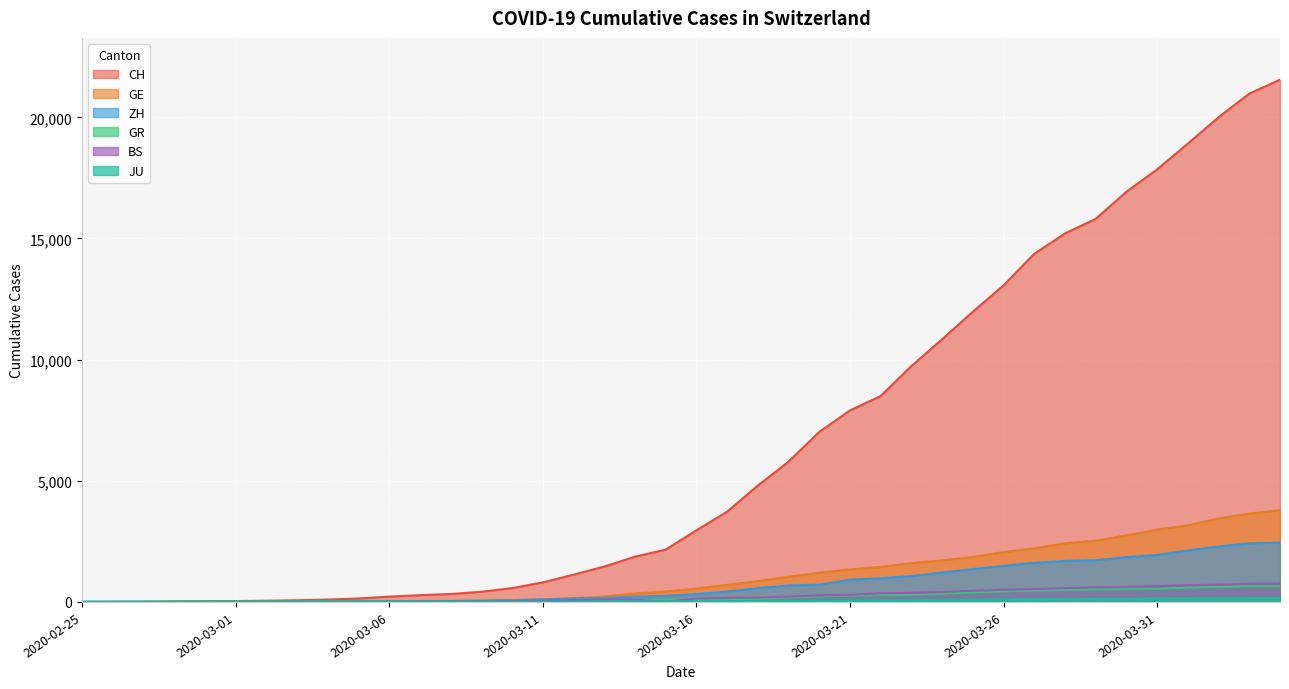

Reading left to right, what are all the values shown in this chart?

CH: 2020-02-25=0	2020-02-26=4	2020-02-27=8	2020-02-28=20	2020-02-29=30	2020-03-01=36	2020-03-02=50	2020-03-03=69	2020-03-04=97	2020-03-05=142	2020-03-06=219	2020-03-07=280	2020-03-08=327	2020-03-09=419	2020-03-10=569	2020-03-11=806	2020-03-12=1124	2020-03-13=1461	2020-03-14=1866	2020-03-15=2160	2020-03-16=2954	2020-03-17=3722	2020-03-18=4801	2020-03-19=5788	2020-03-20=7014	2020-03-21=7904	2020-03-22=8498	2020-03-23=9735	2020-03-24=10838	2020-03-25=11975	2020-03-26=13064	2020-03-27=14367	2020-03-28=15207	2020-03-29=15809	2020-03-30=16928	2020-03-31=17852	2020-04-01=18915	2020-04-02=20005	2020-04-03=20978	2020-04-04=21554
GE: 2020-02-25=0	2020-02-26=1	2020-02-27=1	2020-02-28=5	2020-02-29=9	2020-03-01=10	2020-03-02=11	2020-03-03=14	2020-03-04=16	2020-03-05=20	2020-03-06=30	2020-03-07=43	2020-03-08=45	2020-03-09=60	2020-03-10=79	2020-03-11=113	2020-03-12=154	2020-03-13=225	2020-03-14=347	2020-03-15=430	2020-03-16=551	2020-03-17=705	2020-03-18=857	2020-03-19=1035	2020-03-20=1204	2020-03-21=1342	2020-03-22=1445	2020-03-23=1600	2020-03-24=1717	2020-03-25=1856	2020-03-26=2057	2020-03-27=2215	2020-03-28=2419	2020-03-29=2530	2020-03-30=2743	2020-03-31=2984	2020-04-01=3160	2020-04-02=3445	2020-04-03=3650	2020-04-04=3788
GR: 2020-02-25=0	2020-02-26=2	2020-02-27=2	2020-02-28=6	2020-02-29=6	2020-03-01=6	2020-03-02=9	2020-03-03=9	2020-03-04=12	2020-03-05=14	2020-03-06=16	2020-03-07=17	2020-03-08=18	2020-03-09=18	2020-03-10=22	2020-03-11=31	2020-03-12=43	2020-03-13=53	2020-03-14=56	2020-03-15=71	2020-03-16=84	2020-03-17=101	2020-03-18=128	2020-03-19=182	2020-03-20=226	2020-03-21=258	2020-03-22=284	2020-03-23=300	2020-03-24=343	2020-03-25=393	2020-03-26=433	2020-03-27=474	2020-03-28=495	2020-03-29=519	2020-03-30=535	2020-03-31=547	2020-04-01=592	2020-04-02=622	2020-04-03=649	2020-04-04=657
ZH: 2020-02-25=0	2020-02-26=0	2020-02-27=2	2020-02-28=2	2020-02-29=6	2020-03-01=7	2020-03-02=10	2020-03-03=13	2020-03-04=15	2020-03-05=23	2020-03-06=29	2020-03-07=34	2020-03-08=40	2020-03-09=49	2020-03-10=62	2020-03-11=101	2020-03-12=140	2020-03-13=163	2020-03-14=218	2020-03-15=250	2020-03-16=326	2020-03-17=429	2020-03-18=568	2020-03-19=679	2020-03-20=711	2020-03-21=919	2020-03-22=978	2020-03-23=1067	2020-03-24=1213	2020-03-25=1357	2020-03-26=1489	2020-03-27=1616	2020-03-28=1690	2020-03-29=1722	2020-03-30=1848	2020-03-31=1936	2020-04-01=2125	2020-04-02=2289	2020-04-03=2417	2020-04-04=2450
BS: 2020-02-25=0	2020-02-26=0	2020-02-27=1	2020-02-28=1	2020-02-29=1	2020-03-01=1	2020-03-02=1	2020-03-03=3	2020-03-04=3	2020-03-05=8	2020-03-06=15	2020-03-07=21	2020-03-08=24	2020-03-09=28	2020-03-10=33	2020-03-11=49	2020-03-12=73	2020-03-13=92	2020-03-14=100	2020-03-15=0	2020-03-16=143	2020-03-17=164	2020-03-18=181	2020-03-19=220	2020-03-20=270	2020-03-21=297	2020-03-22=356	2020-03-23=374	2020-03-24=410	2020-03-25=462	2020-03-26=501	2020-03-27=530	2020-03-28=569	2020-03-29=605	2020-03-30=617	2020-03-31=653	2020-04-01=687	2020-04-02=714	2020-04-03=754	2020-04-04=767
JU: 2020-02-25=0	2020-02-26=0	2020-02-27=1	2020-02-28=1	2020-02-29=1	2020-03-01=1	2020-03-02=1	2020-03-03=2	2020-03-04=2	2020-03-05=4	2020-03-06=4	2020-03-07=5	2020-03-08=5	2020-03-09=7	2020-03-10=7	2020-03-11=7	2020-03-12=12	2020-03-13=17	2020-03-14=18	2020-03-15=19	2020-03-16=25	2020-03-17=29	2020-03-18=32	2020-03-19=36	2020-03-20=44	2020-03-21=54	2020-03-22=61	2020-03-23=69	2020-03-24=82	2020-03-25=92	2020-03-26=100	2020-03-27=114	2020-03-28=119	2020-03-29=127	2020-03-30=128	2020-03-31=140	2020-04-01=145	2020-04-02=149	2020-04-03=149	2020-04-04=154